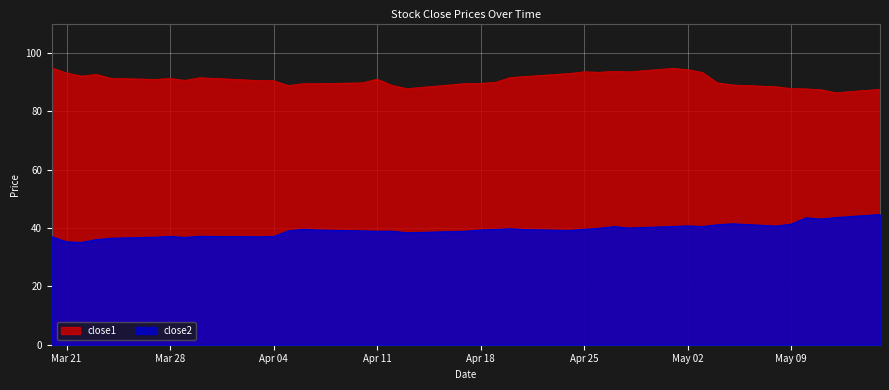

What are all the series names shown in the legend?

close1, close2